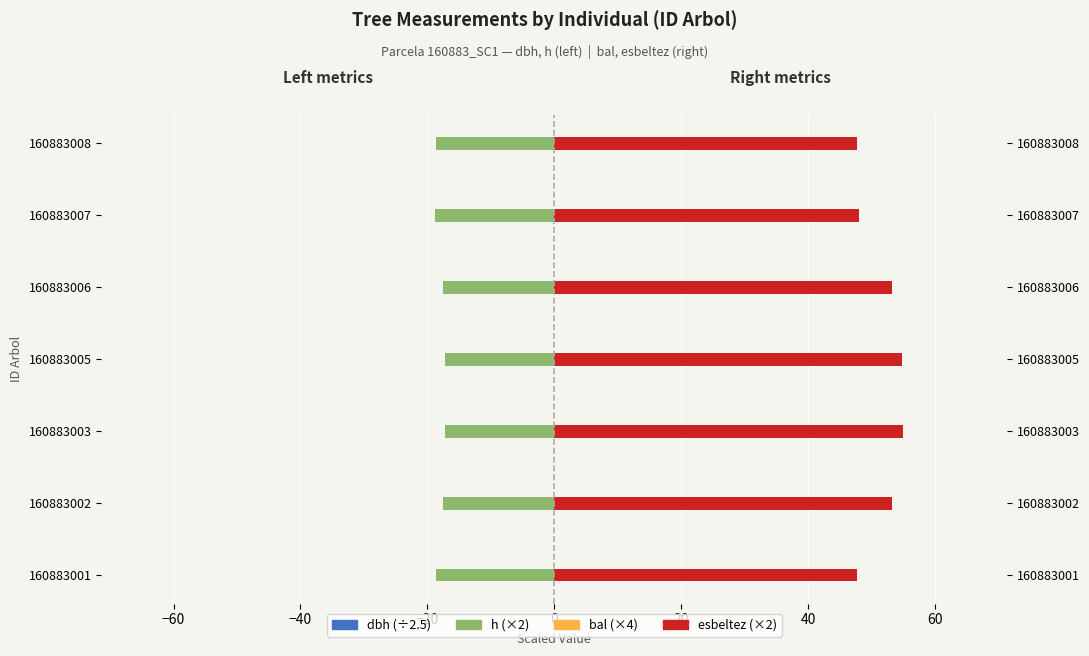

How many groups of bars are there?

7